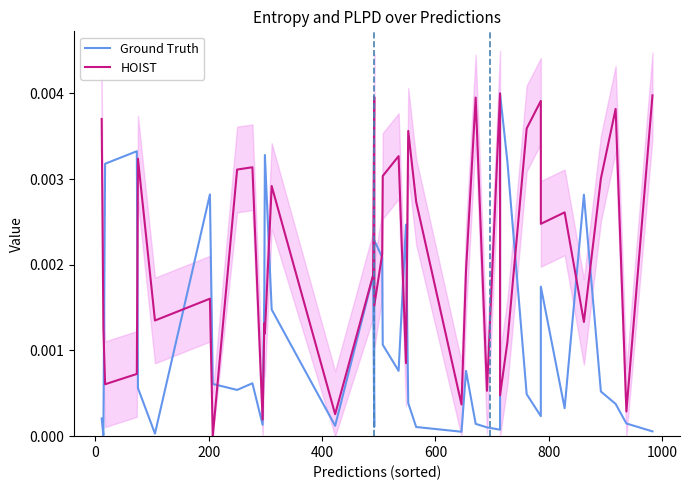

How many categories are shown in the chart?

40